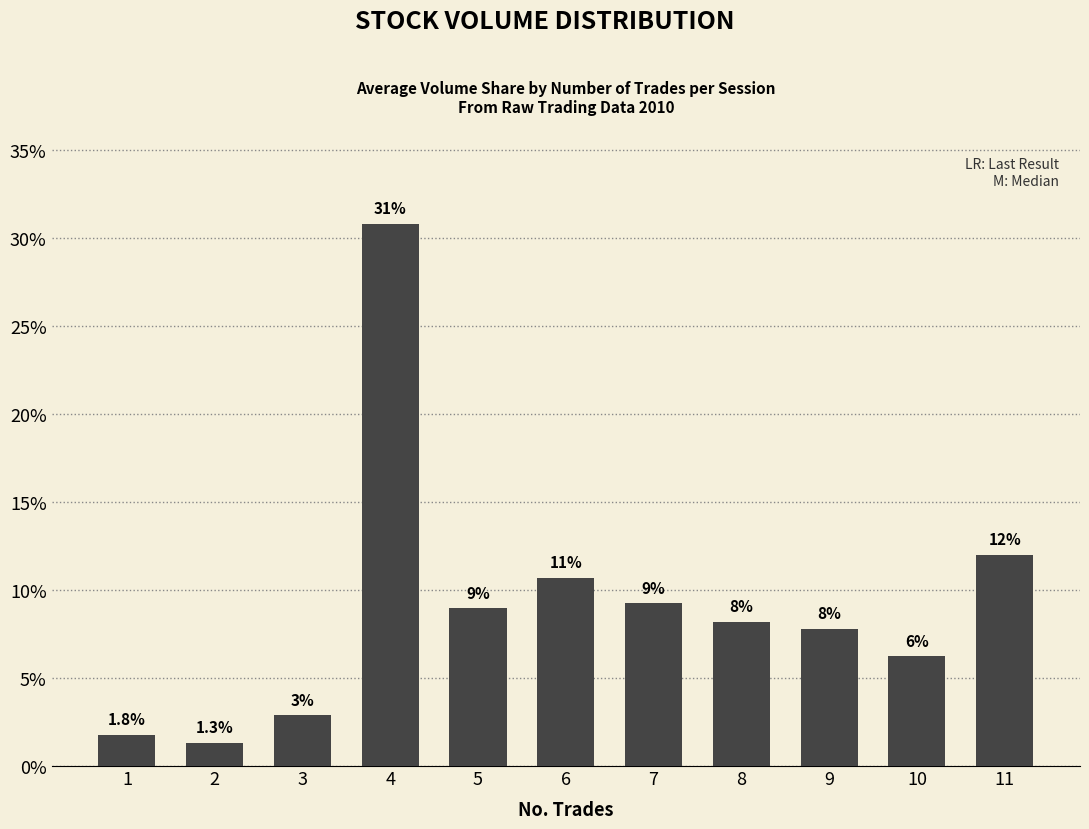

Approximately how many times larger is the value at 3 compared to 4?

0.1